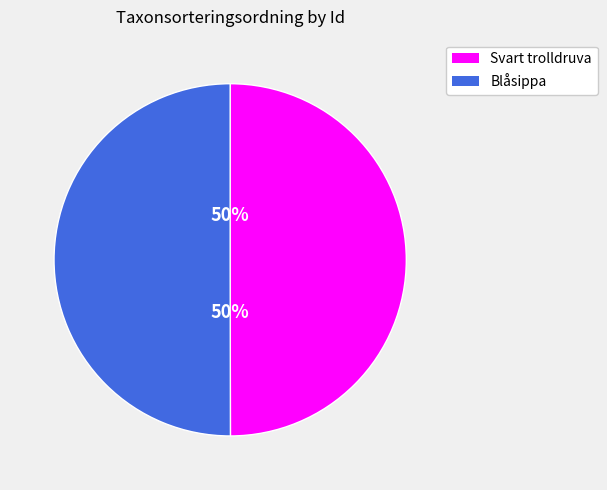

To the nearest percent, what is the average slice percentage?

50%